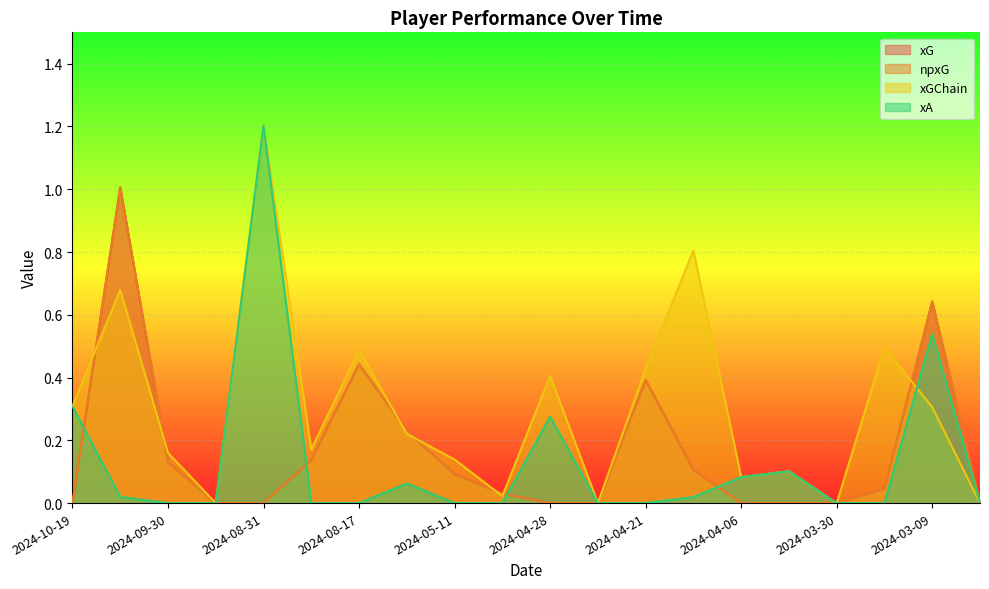

The xGChain series shows 0.3 at 2024-03-13. True or false?

False